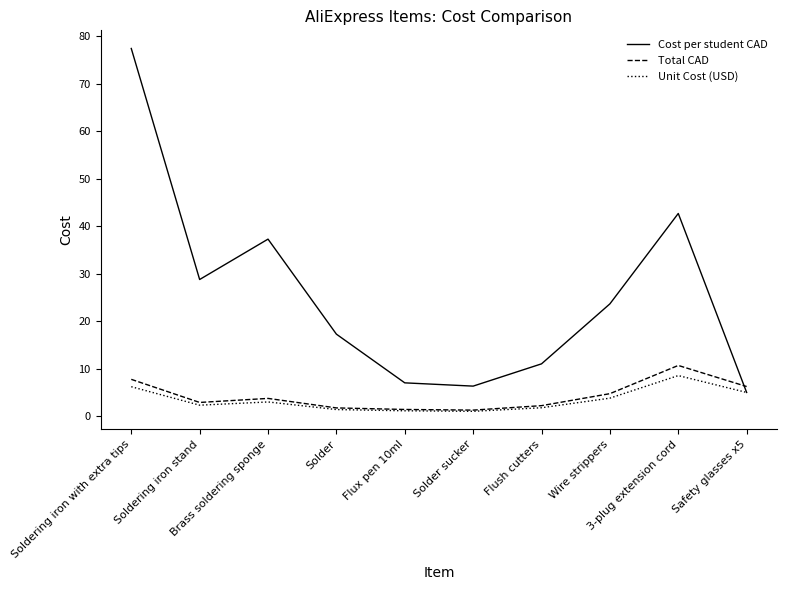

What is the smallest value displayed?

1.0